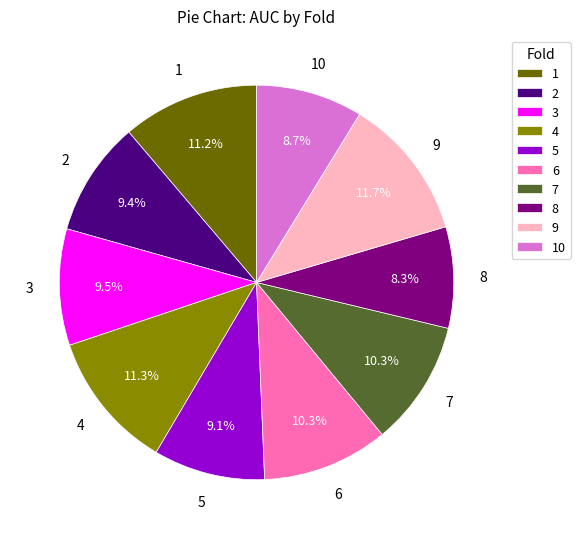

True or false: 1 accounts for 1% of the total.

False